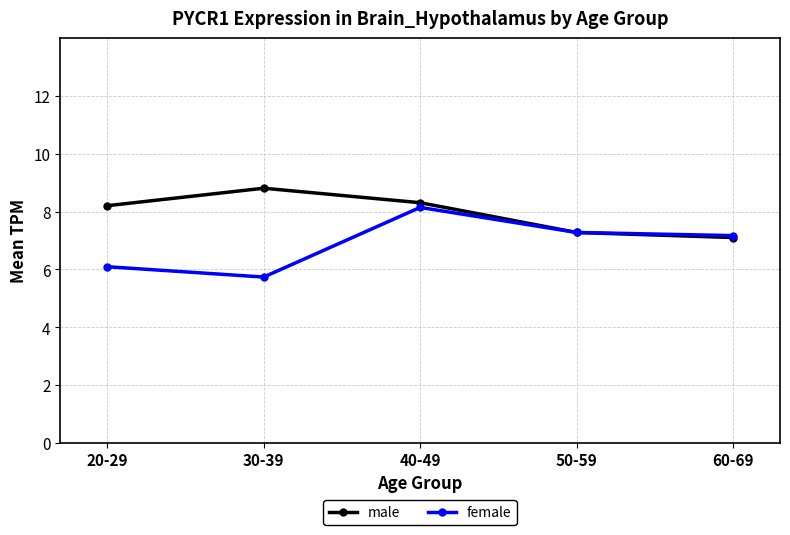

At which category does male reach its first local peak?

30-39